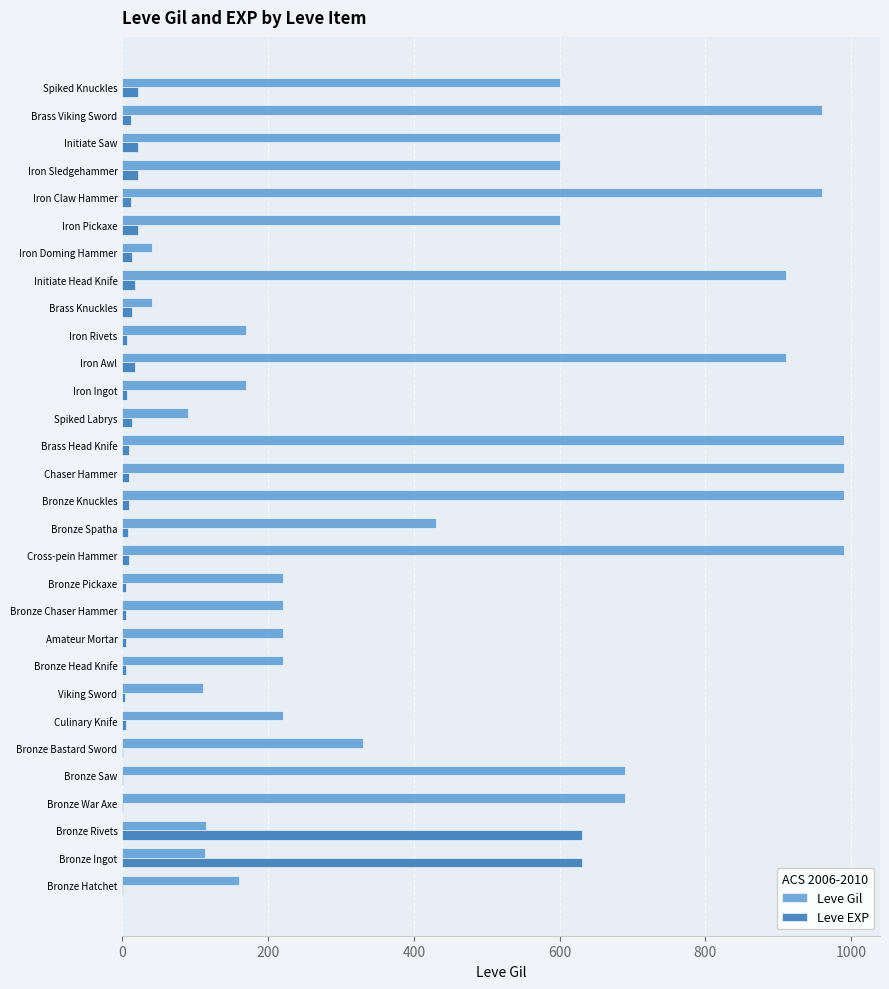

Is the value of Leve Gil at Bronze Bastard Sword greater than the value of Leve EXP at Brass Knuckles?

Yes